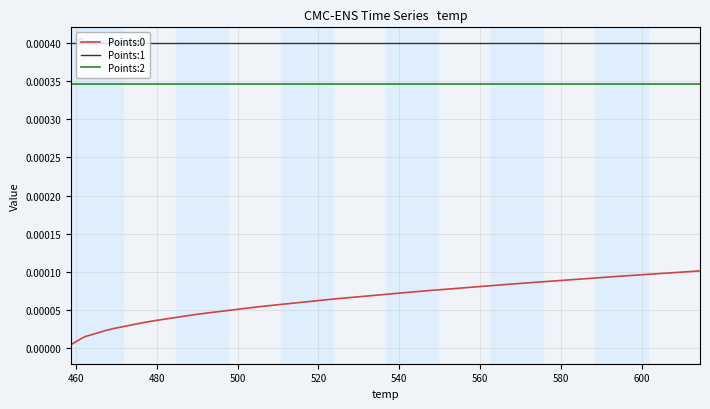

Reading right to left, list all the values displayed in this chart.

Points:0: 0.0	0.0	0.0	0.0	0.0	0.0	0.0	0.0	0.0	0.0	0.0	0.0	0.0	0.0	0.0	0.0	0.0	0.0	0.0	0.0	0.0	0.0	0.0	0.0	0.0	0.0	0.0	0.0	0.0	0.0	0.0	0.0	0.0	0.0	0.0	0.0	0.0	0.0	0.0	0.0
Points:1: 0.0	0.0	0.0	0.0	0.0	0.0	0.0	0.0	0.0	0.0	0.0	0.0	0.0	0.0	0.0	0.0	0.0	0.0	0.0	0.0	0.0	0.0	0.0	0.0	0.0	0.0	0.0	0.0	0.0	0.0	0.0	0.0	0.0	0.0	0.0	0.0	0.0	0.0	0.0	0.0
Points:2: 0.0	0.0	0.0	0.0	0.0	0.0	0.0	0.0	0.0	0.0	0.0	0.0	0.0	0.0	0.0	0.0	0.0	0.0	0.0	0.0	0.0	0.0	0.0	0.0	0.0	0.0	0.0	0.0	0.0	0.0	0.0	0.0	0.0	0.0	0.0	0.0	0.0	0.0	0.0	0.0